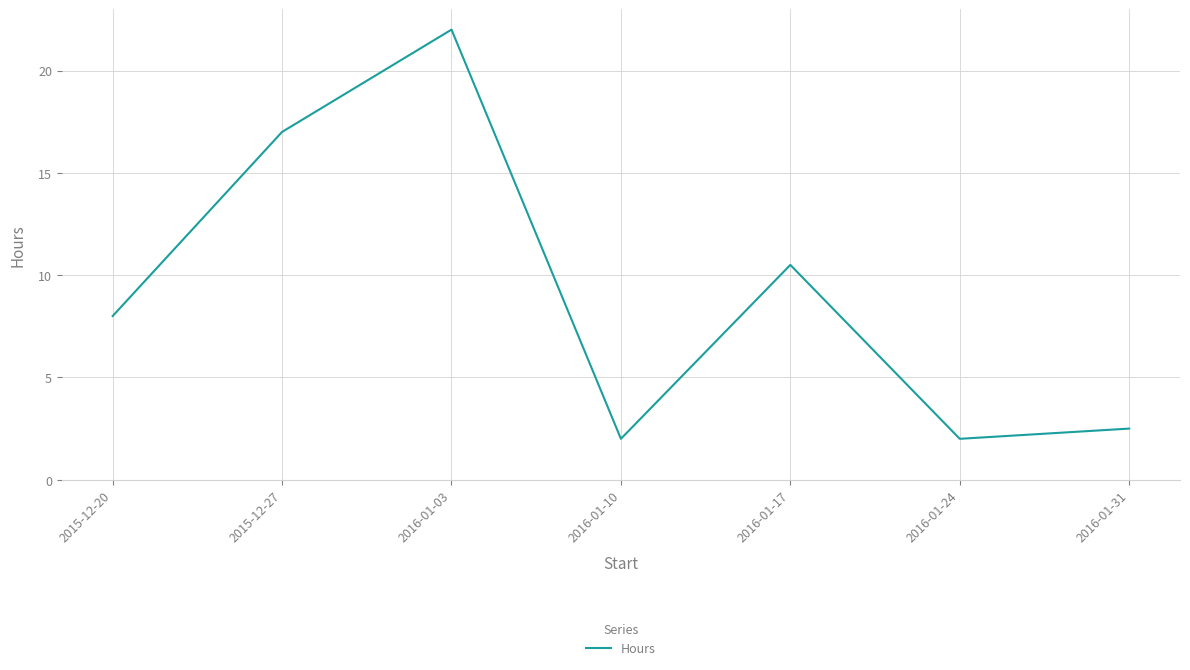

The chart shows a value of 22.0 at 2016-01-03. True or false?

True